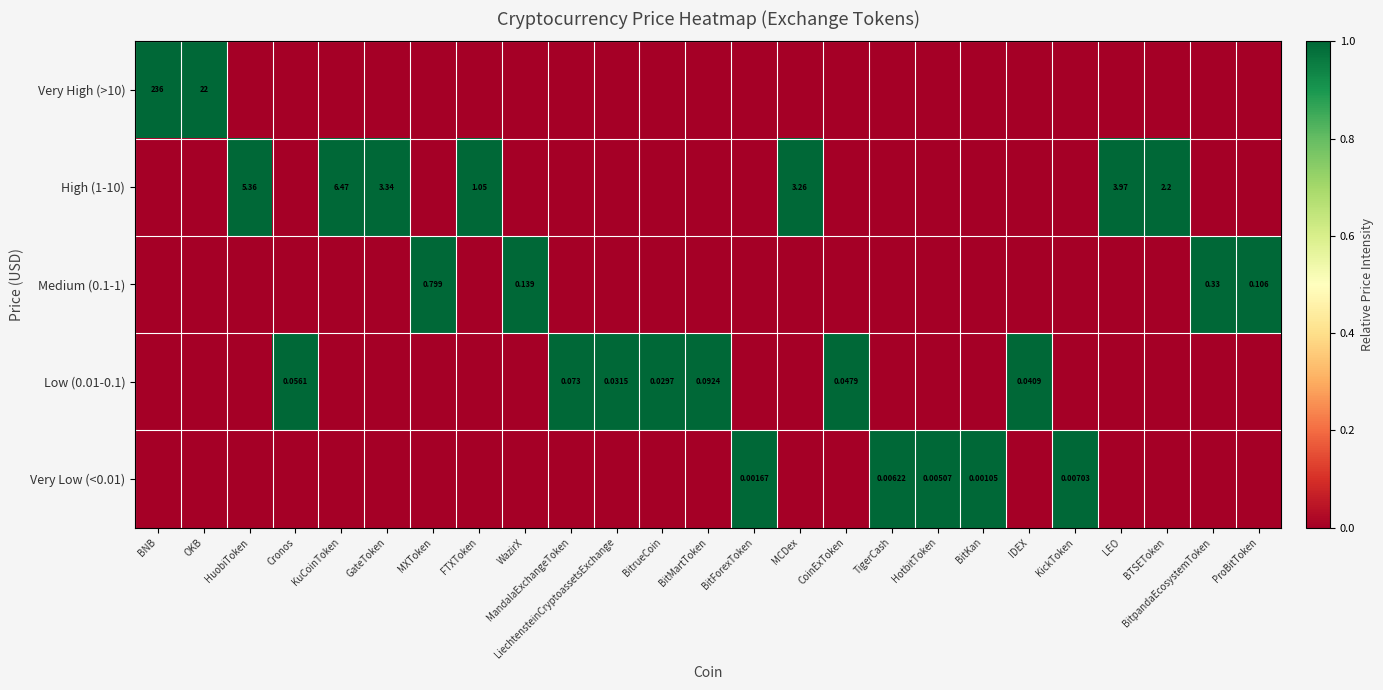

How many positive values does the Medium (0.1-1) series have?

4